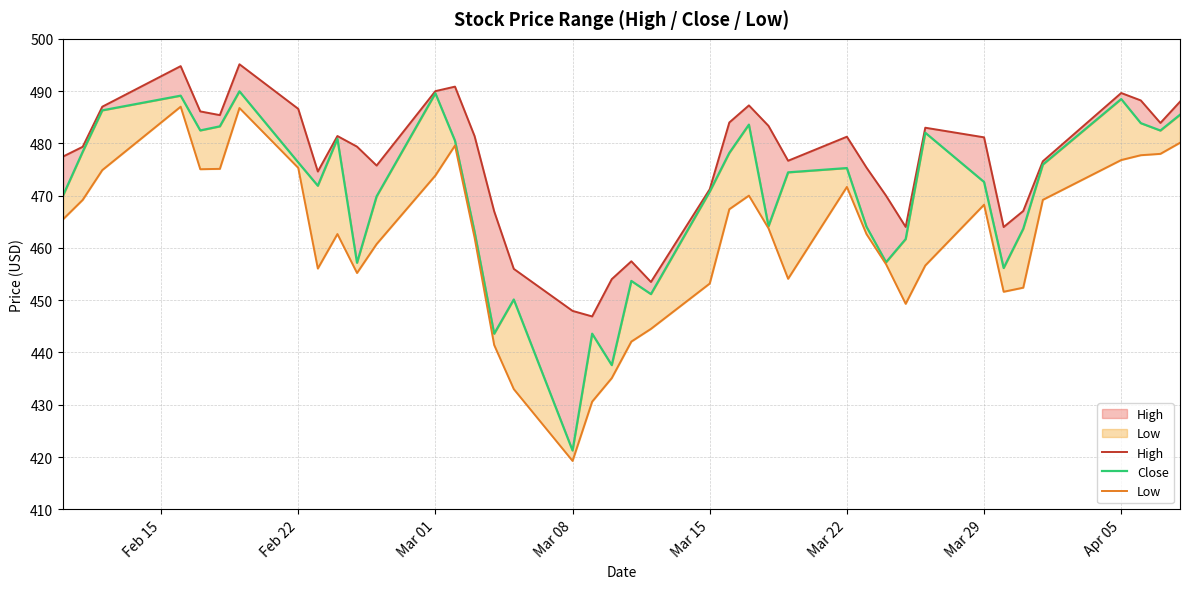

True or false: Low and Close intersect in this chart.

False